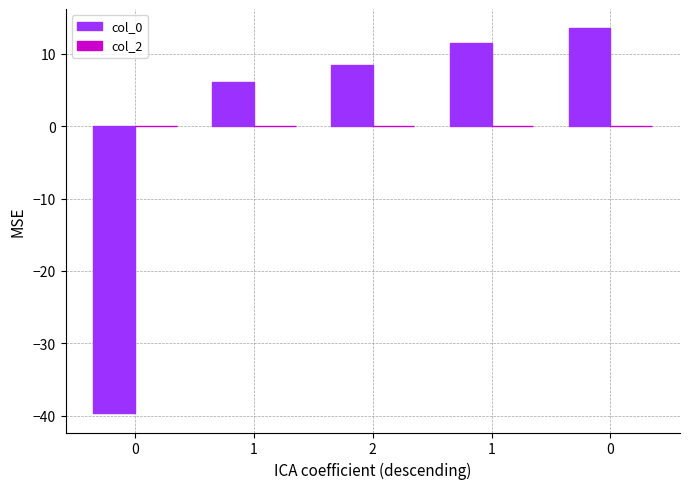

How many values are above zero?

4